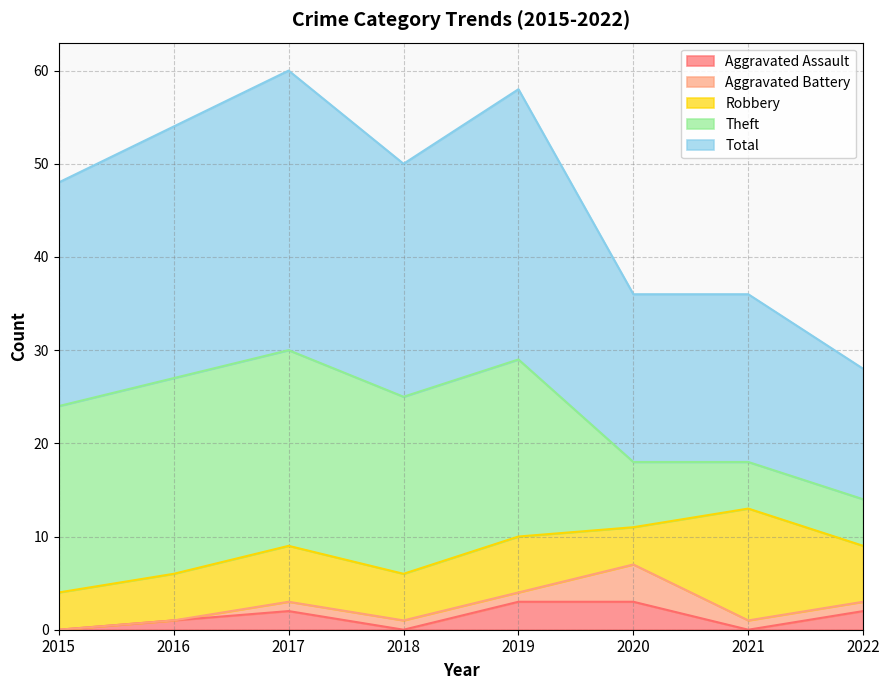

How many values in the Total series exceed 25?

3